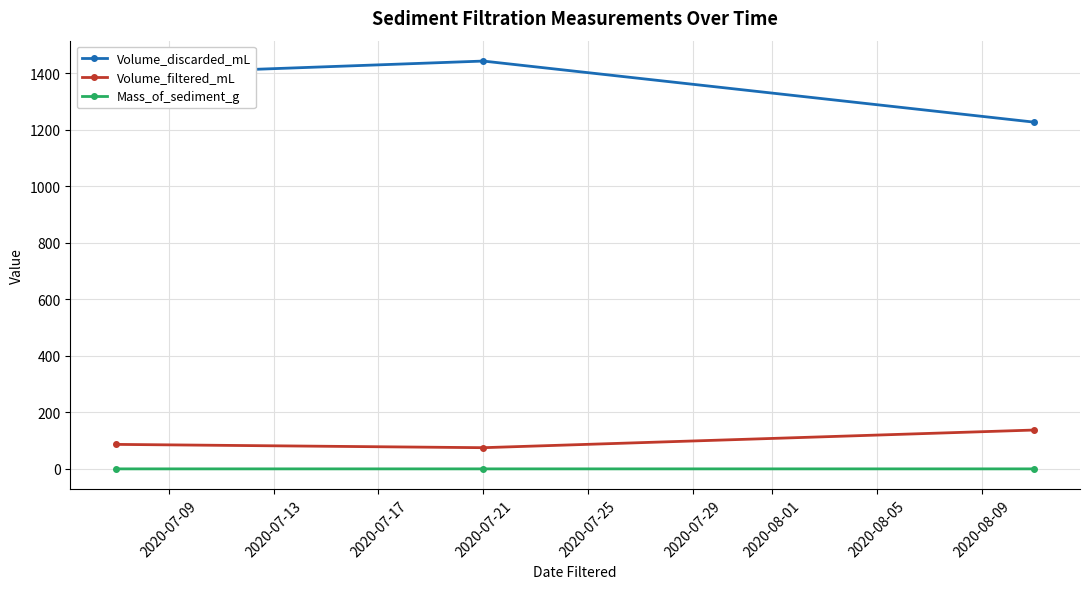

Which series has the widest spread of values?

Volume_discarded_mL